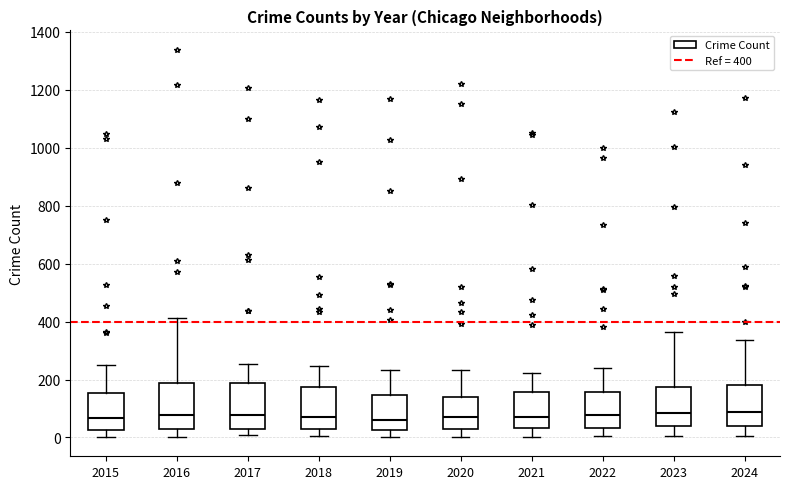

Where does the lower whisker of the box at x = 2015 end on the y-axis? The values are not printed on the chart, so give them approximately, as read against the axis.

0